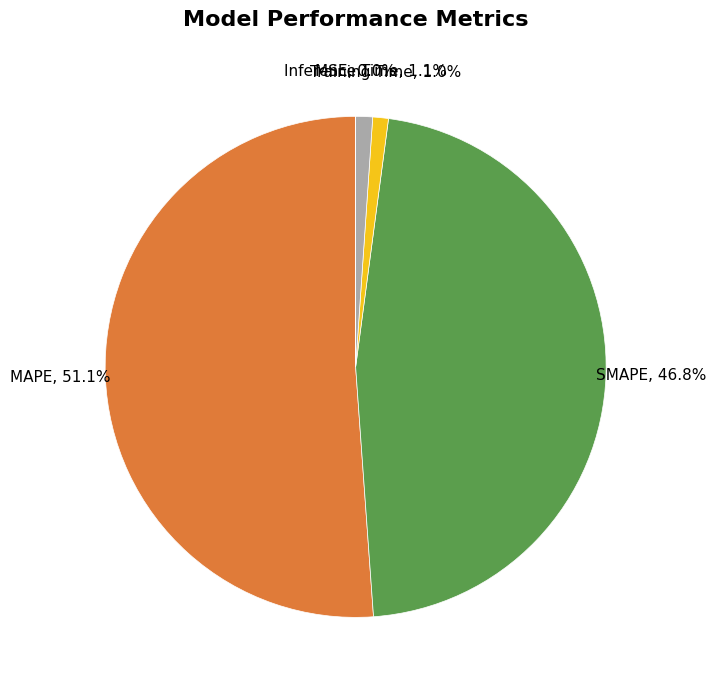

True or false: Training Time accounts for 11% of the total.

False